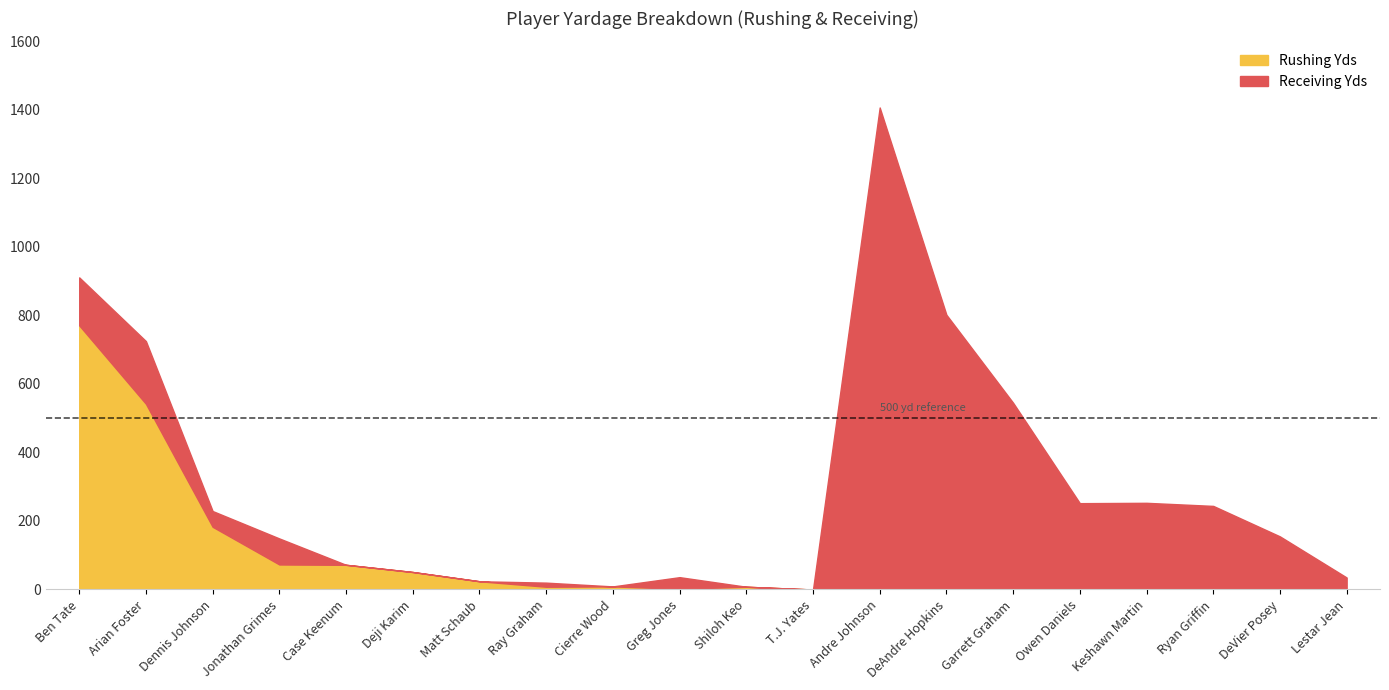

What is the lowest value of the Receiving Yds series?

-1